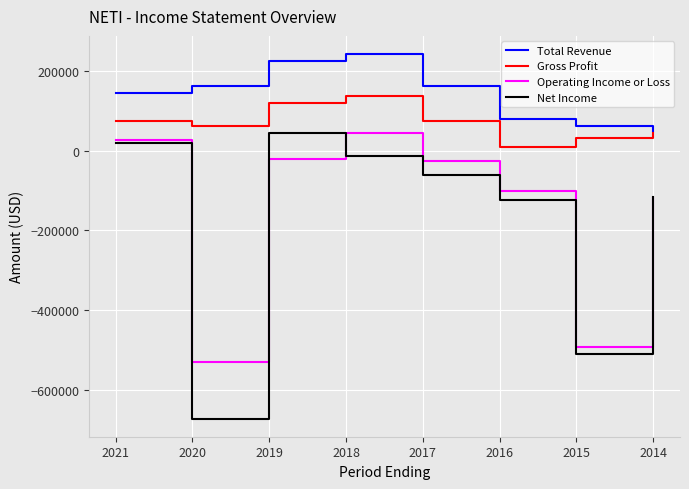

At which category does Gross Profit reach its first local peak?

2018